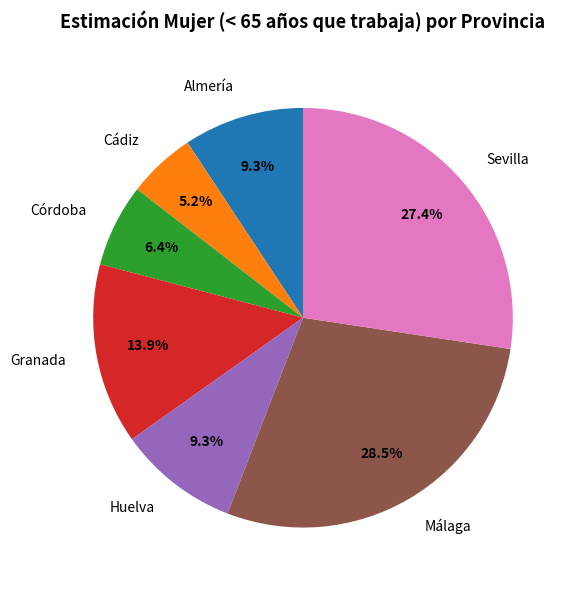

Does any single category account for the majority?

No